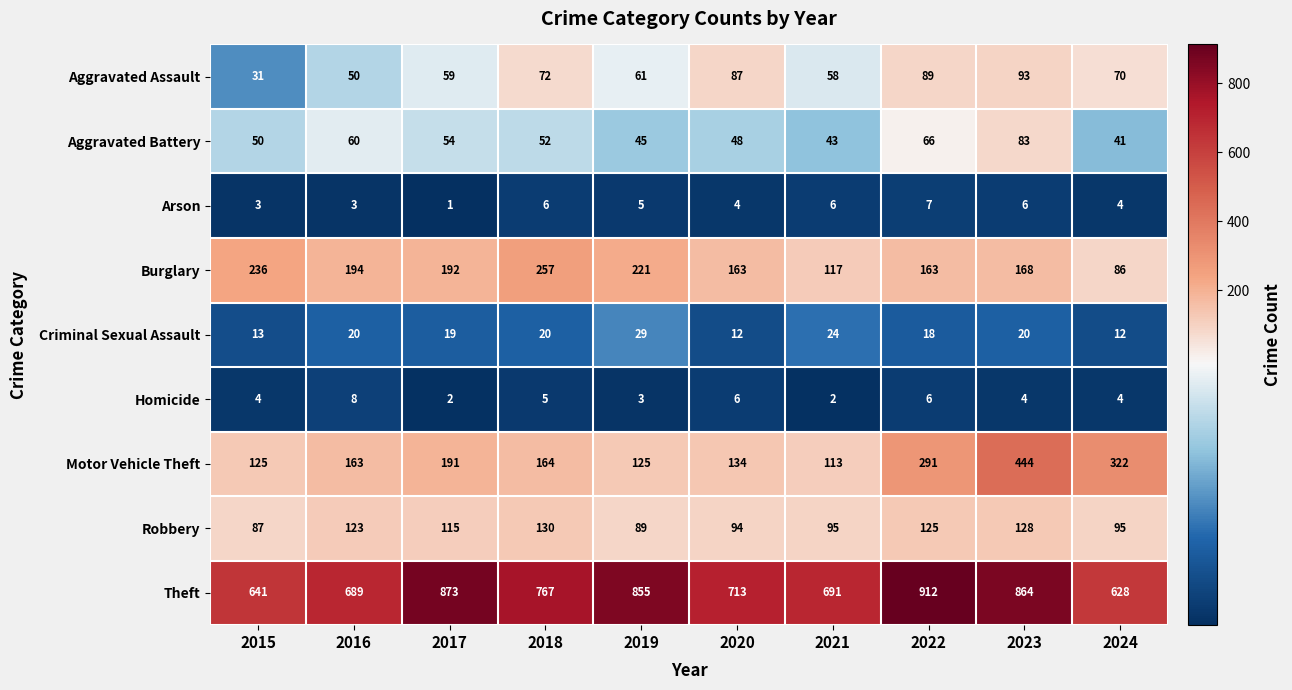

At how many categories does at least one series exceed 71?

10